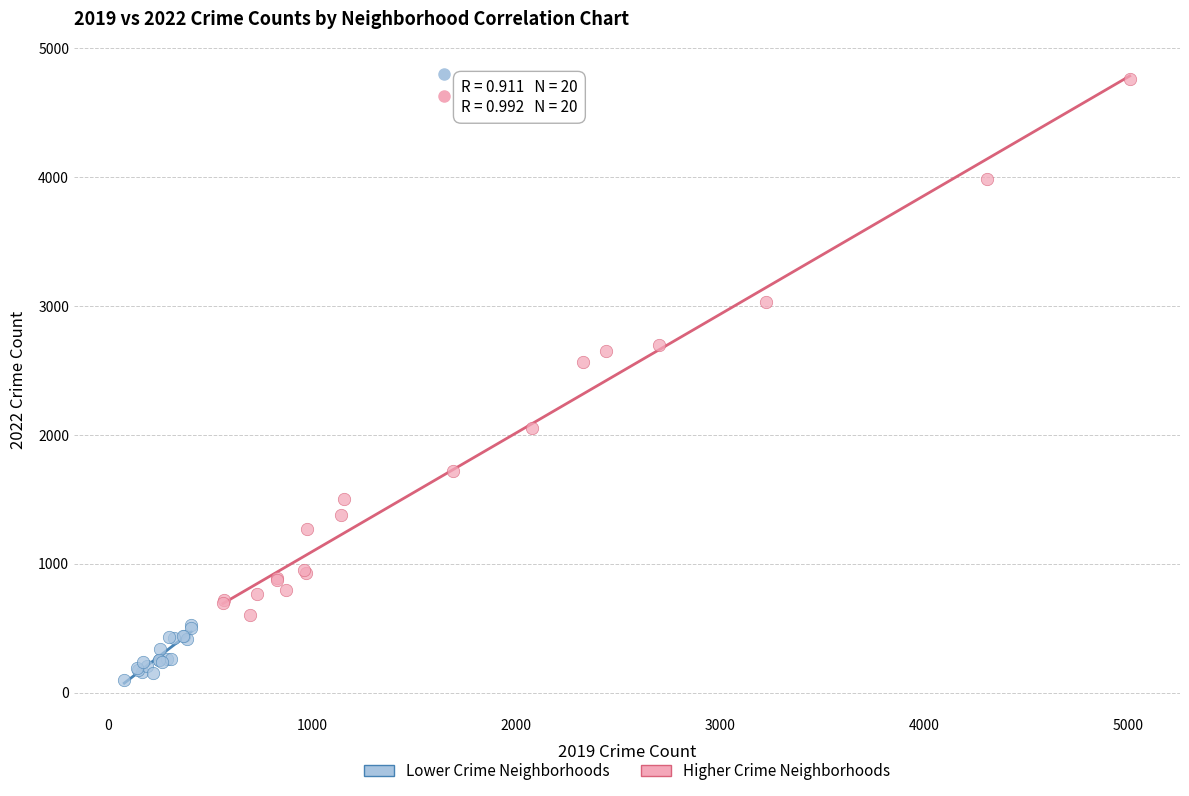

Which series has the largest Y range (max minus min)?

Higher Crime Neighborhoods